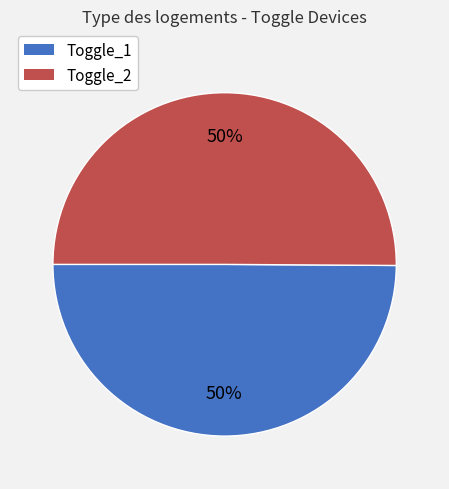

Do Toggle_1 and Toggle_2 together represent more than half of the pie?

Yes